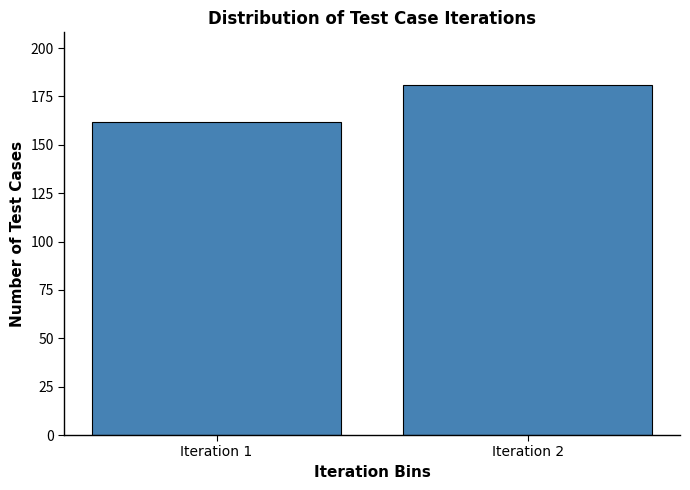

Reading right to left, extract all data points from this chart.

Iteration 2=181	Iteration 1=162